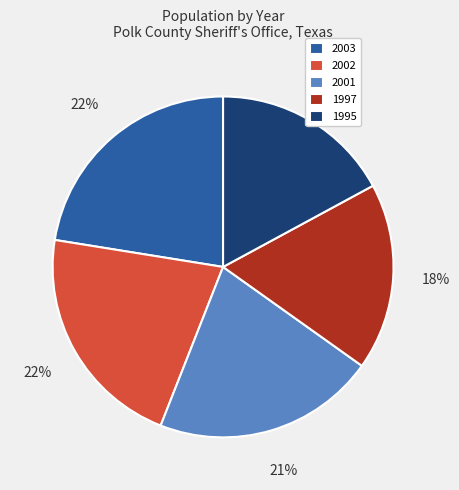

Which has a higher value, 2001 or 2003?

2003